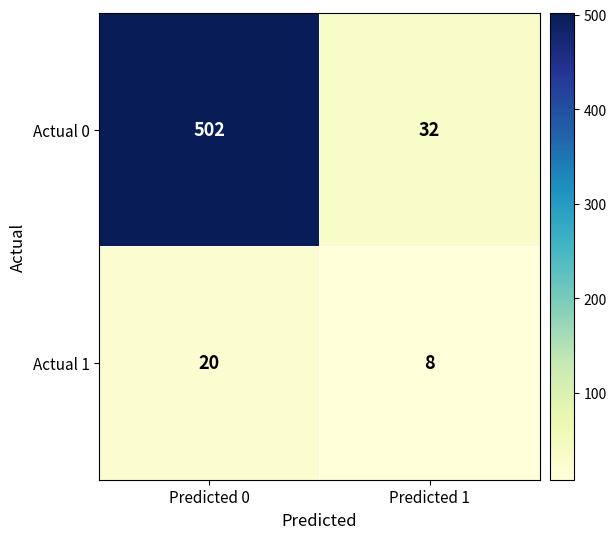

Which label corresponds to the largest value in the chart?

Predicted 0